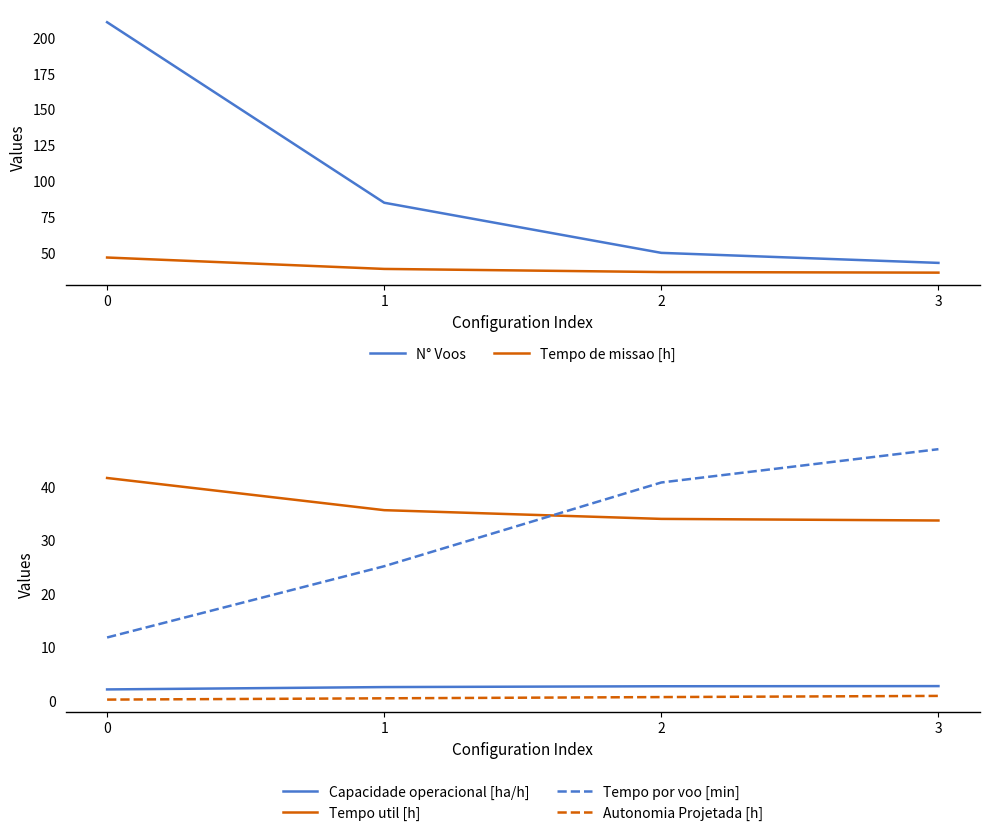

What is the difference between the N° Voos values at 1 and 3?

42.0